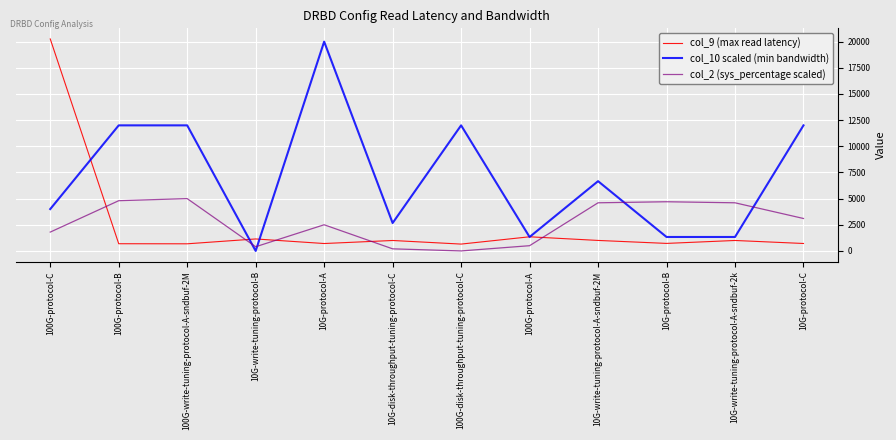

At how many categories does at least one series exceed 1934?

10